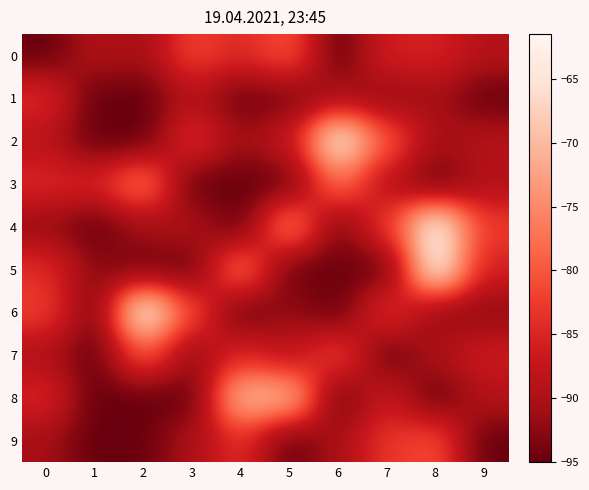

What is the spread (max minus min) of values at 4?

25.5